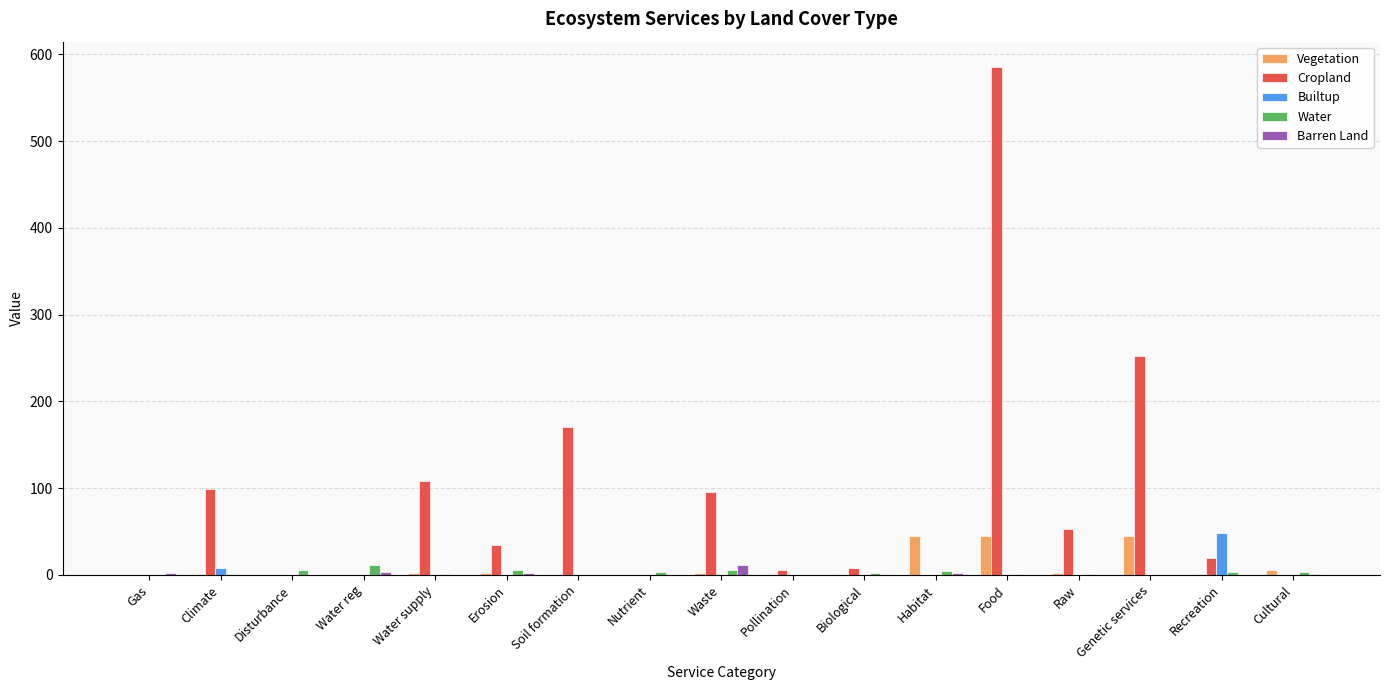

What is the sum of all Water values?

48.9